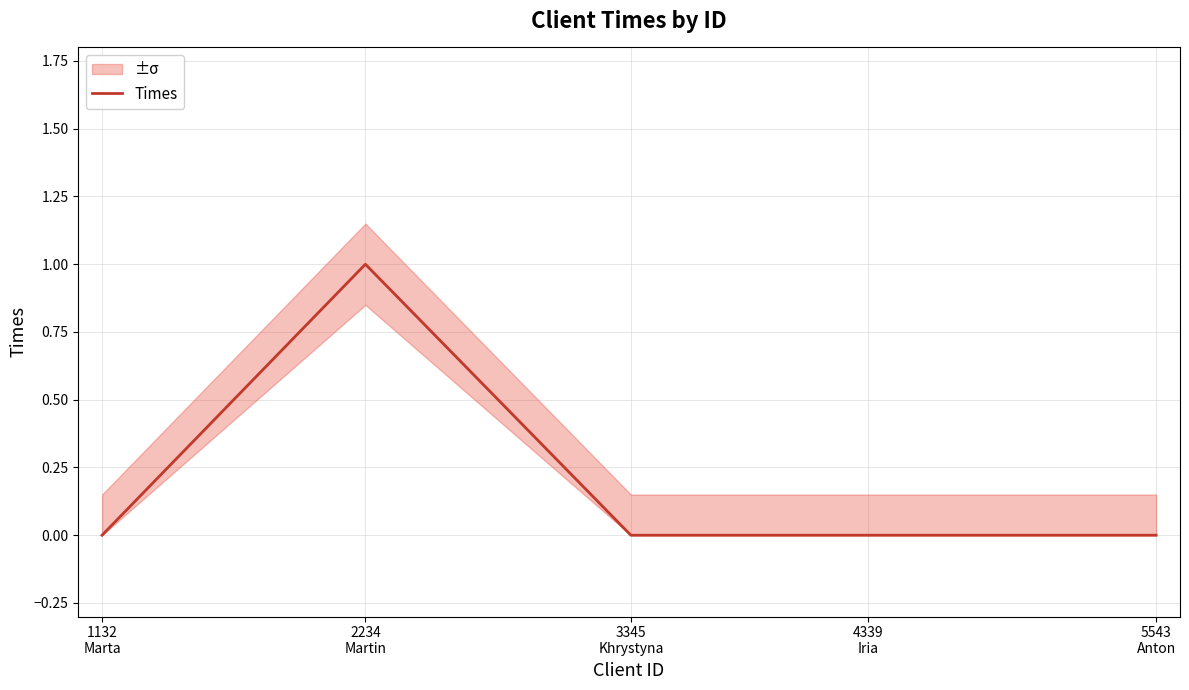

What is the difference between the maximum and minimum values?

1